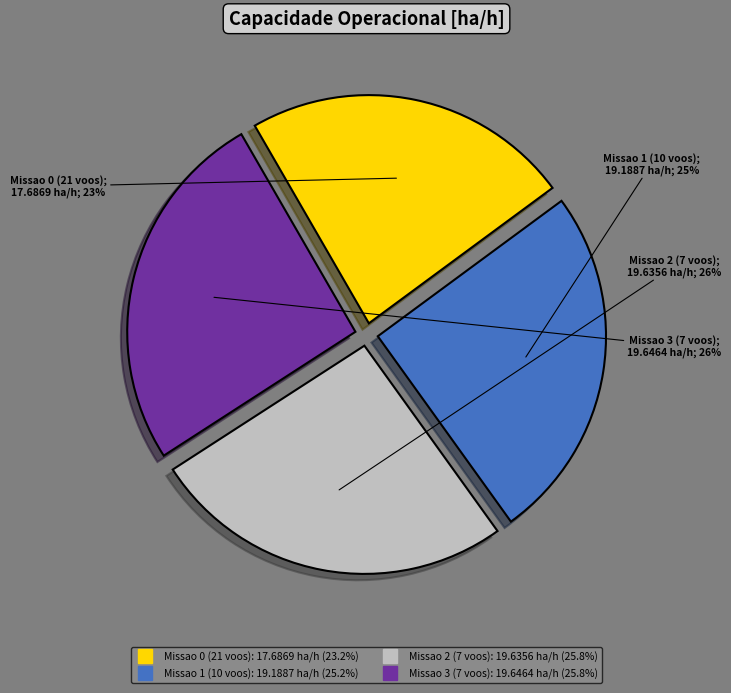

True or false: Missao 2 (7 voos) accounts for 19% of the total.

False